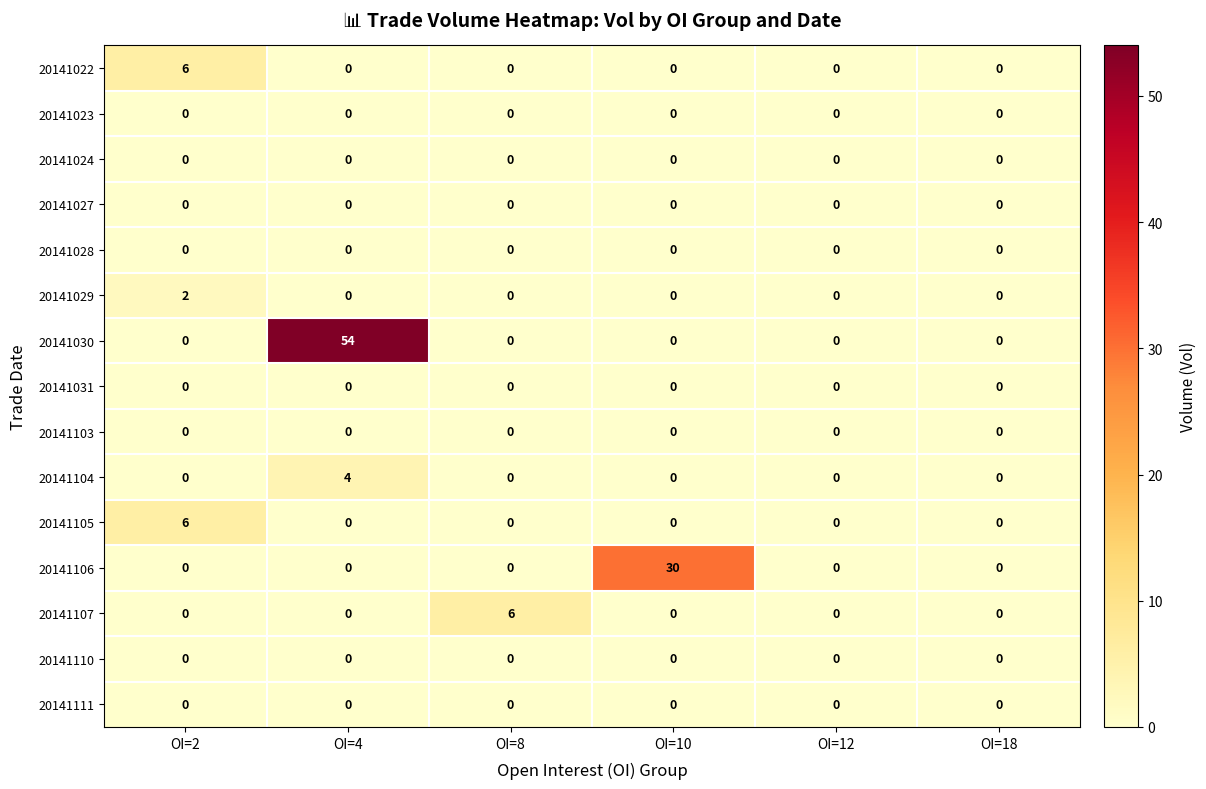

The 20141107 series shows -4 at OI=12. True or false?

False